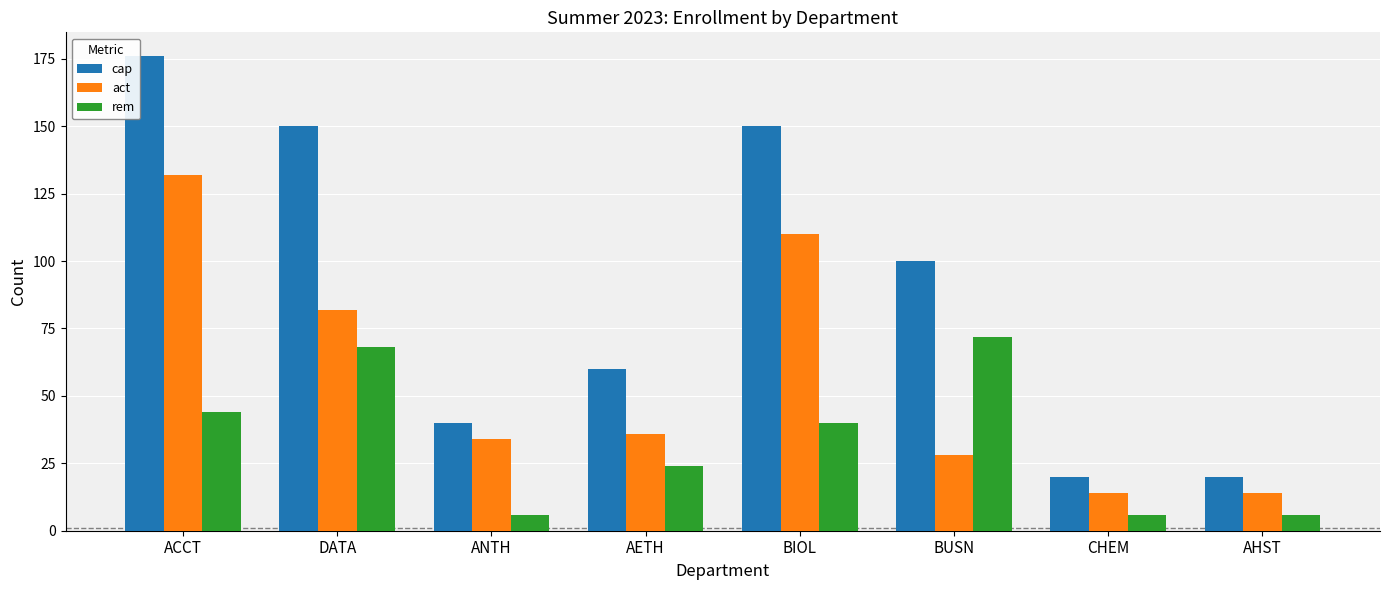

The rem series shows 6 at AHST. True or false?

True